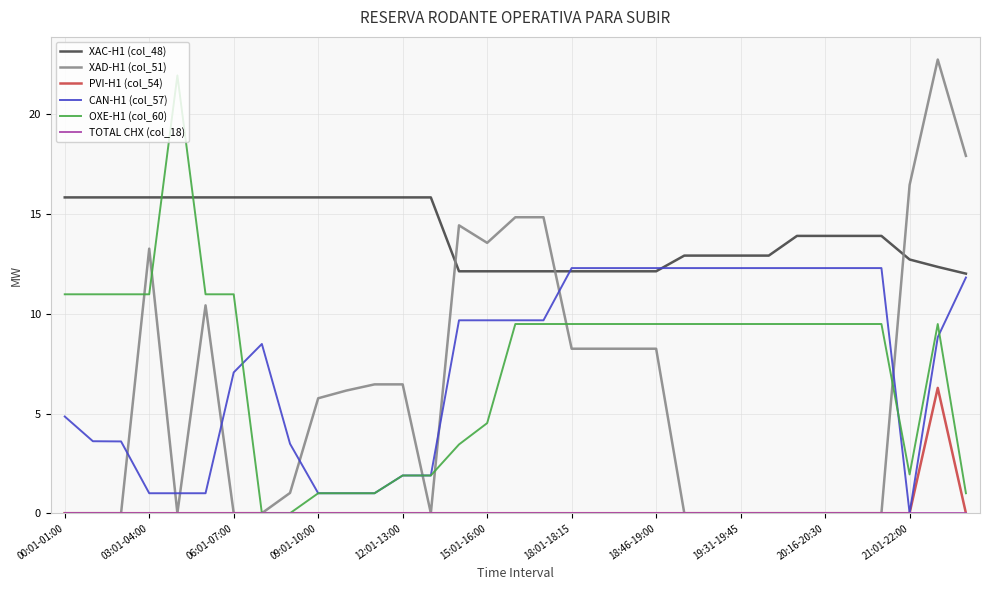

What is the maximum value for XAD-H1 (col_51)?

22.8